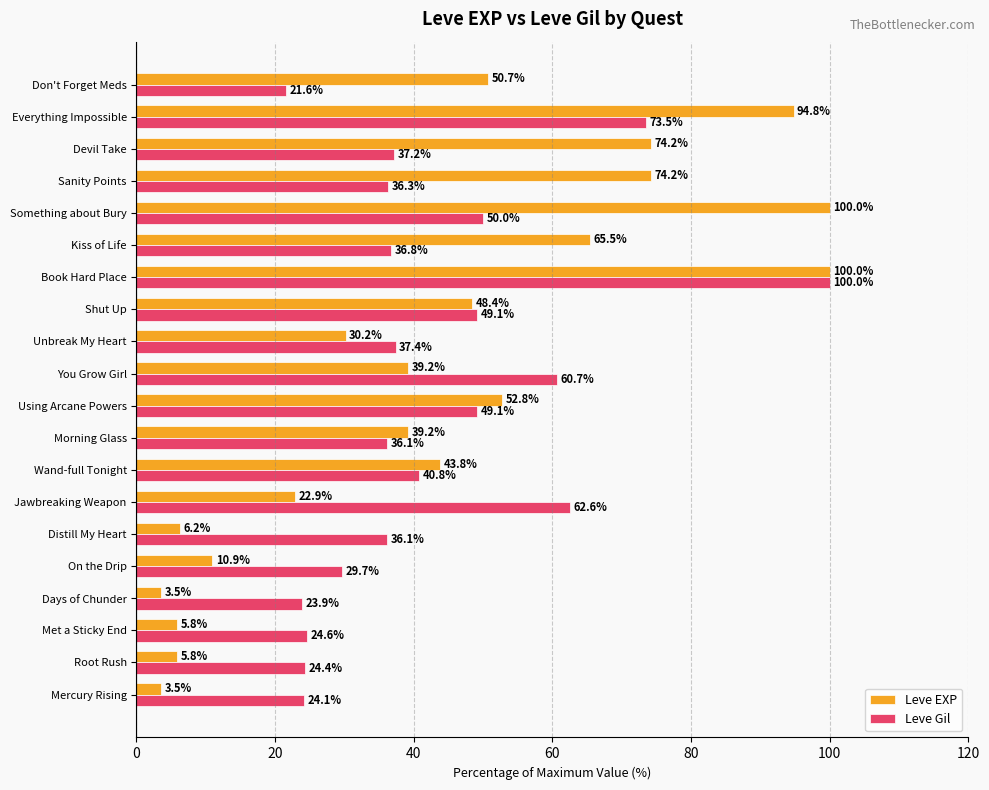

At which category is the sum across all series the highest?

Book Hard Place